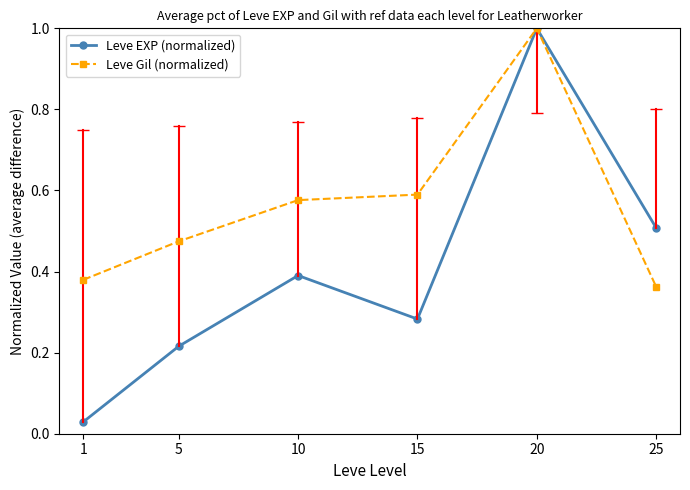

What is the maximum value for Leve Gil (normalized)?

1.0